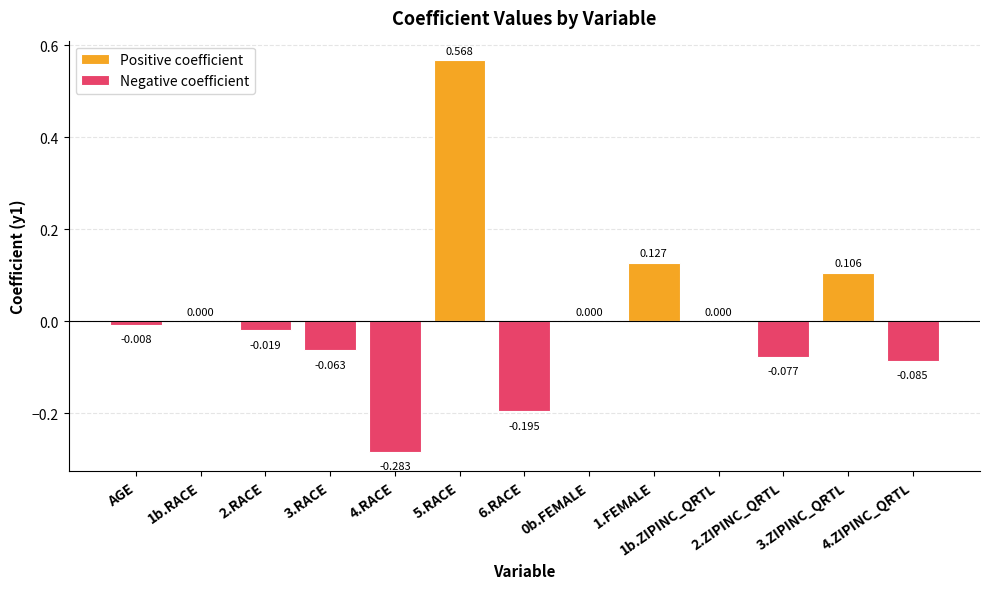

Reading left to right, list all the values displayed in this chart.

Positive coefficient: AGE=0.0	1b.RACE=0.0	2.RACE=0.0	3.RACE=0.0	4.RACE=0.0	5.RACE=0.6	6.RACE=0.0	0b.FEMALE=0.0	1.FEMALE=0.1	1b.ZIPINC_QRTL=0.0	2.ZIPINC_QRTL=0.0	3.ZIPINC_QRTL=0.1	4.ZIPINC_QRTL=0.0
Negative coefficient: AGE=-0.0	1b.RACE=0.0	2.RACE=-0.0	3.RACE=-0.1	4.RACE=-0.3	5.RACE=0.0	6.RACE=-0.2	0b.FEMALE=0.0	1.FEMALE=0.0	1b.ZIPINC_QRTL=0.0	2.ZIPINC_QRTL=-0.1	3.ZIPINC_QRTL=0.0	4.ZIPINC_QRTL=-0.1